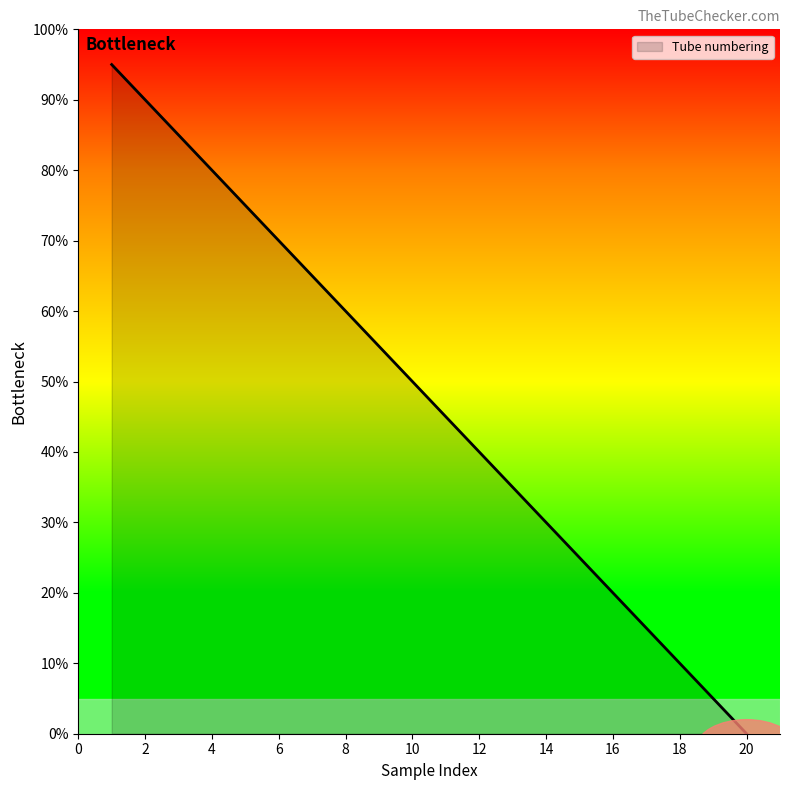

What is the difference between the maximum and minimum values?

95.0